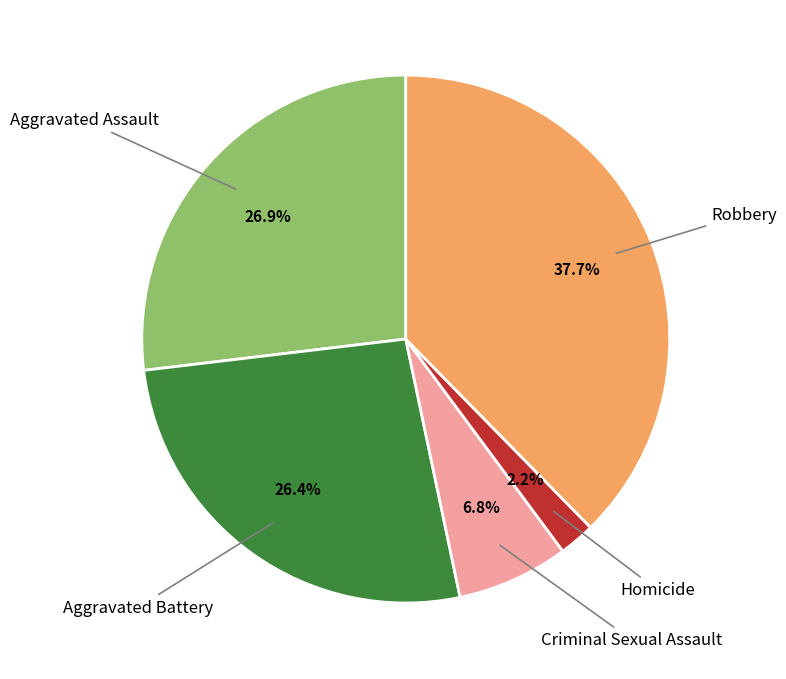

True or false: Robbery accounts for 28% of the total.

False